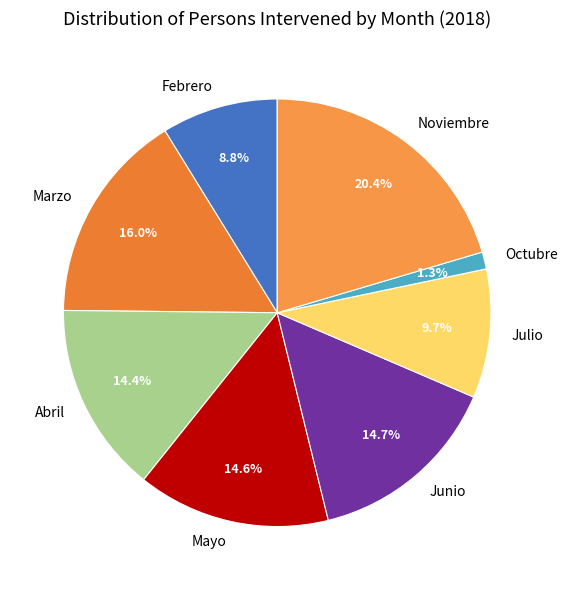

What is the ratio of the value at Julio to the value at Junio?

0.7